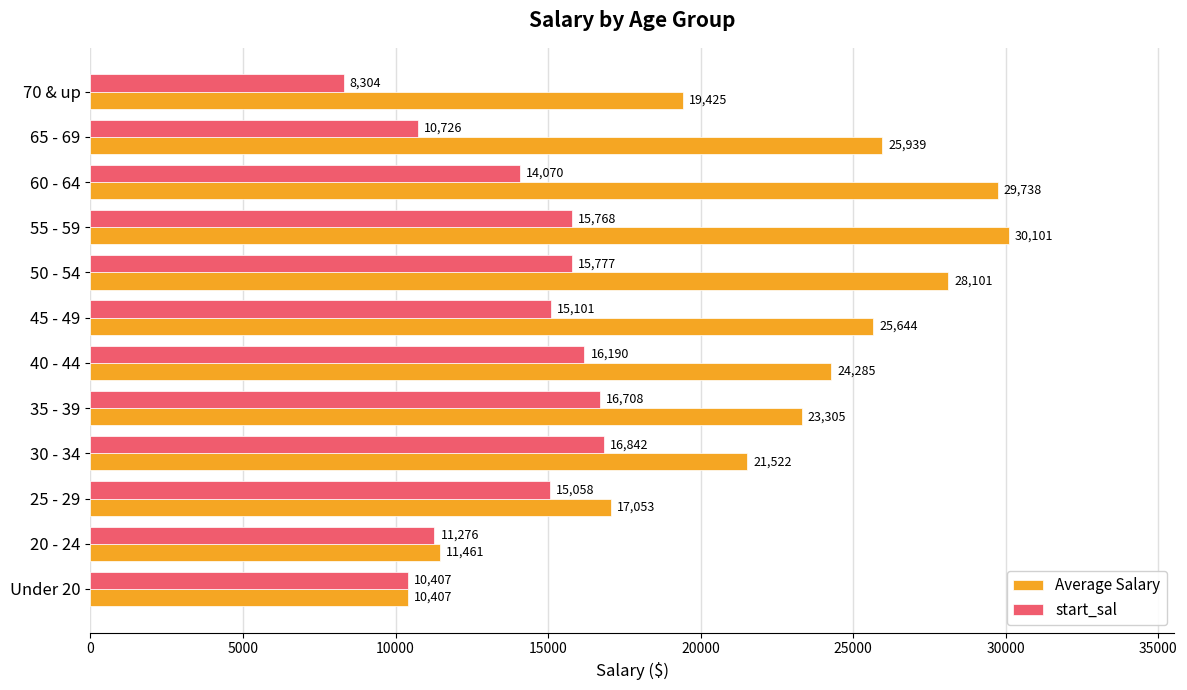

Rank the series by their maximum value, from lowest to highest.

start_sal, Average Salary